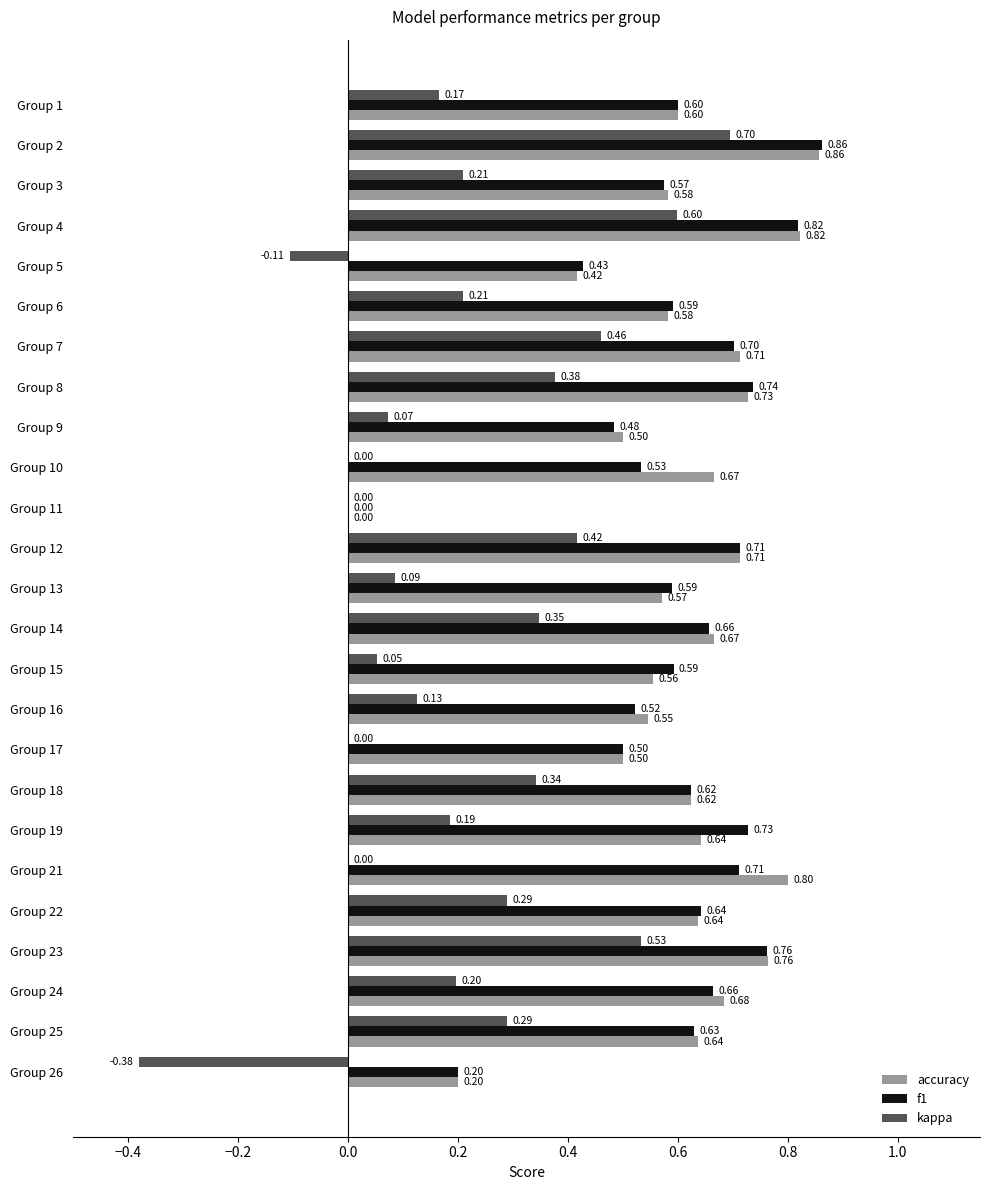

Between Group 4 and Group 12, which series saw the biggest shift?

kappa